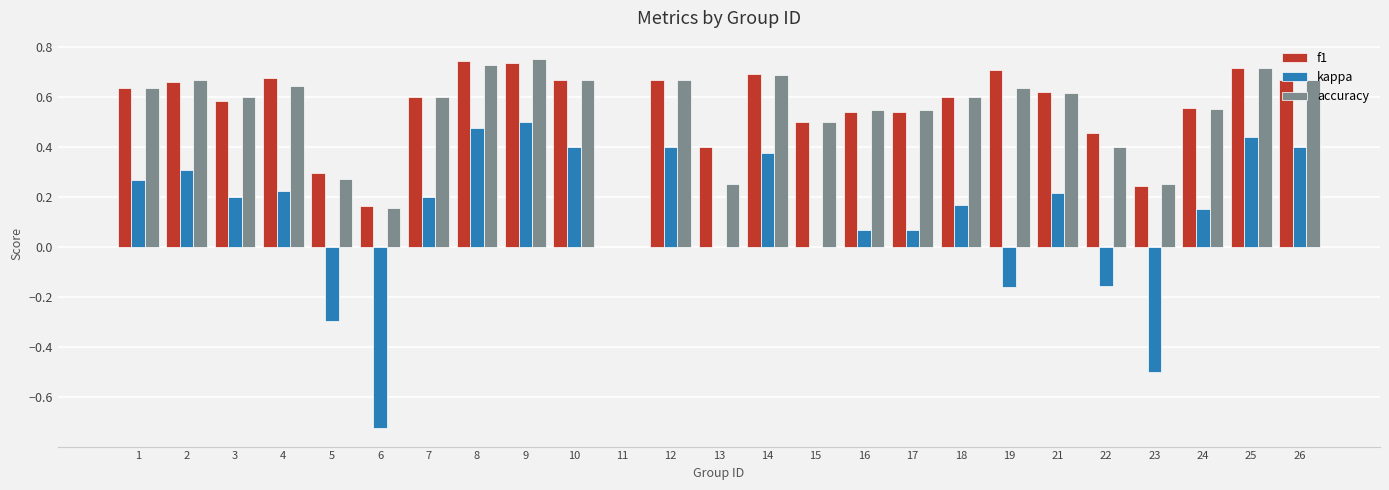

What is the sum of all kappa values?

3.0